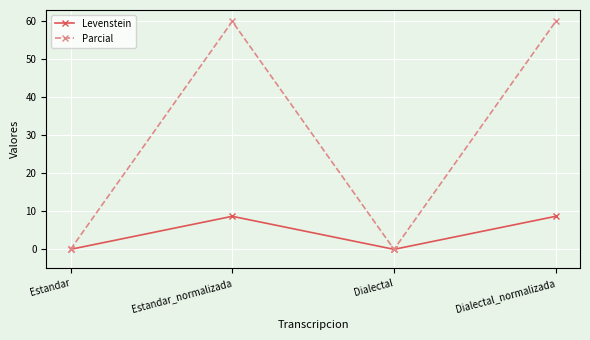

What is the label of the 4th point from the left?

Dialectal_normalizada